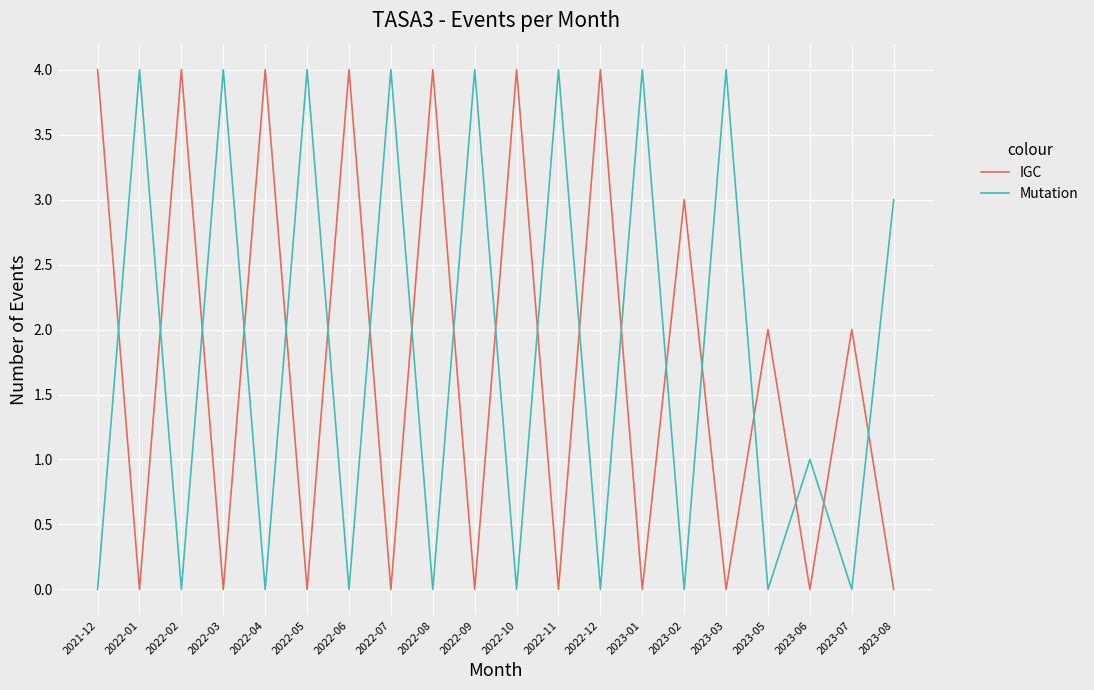

True or false: Mutation has a value of 6 at 2022-09.

False